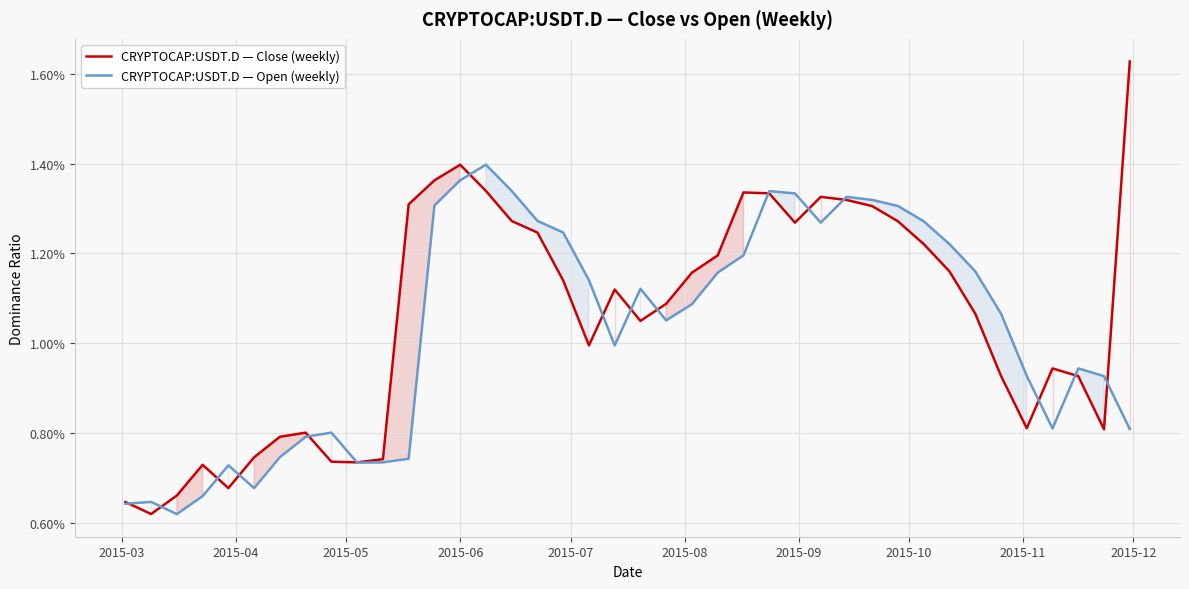

What are all the series names shown in the legend?

CRYPTOCAP:USDT.D — Close (weekly), CRYPTOCAP:USDT.D — Open (weekly)